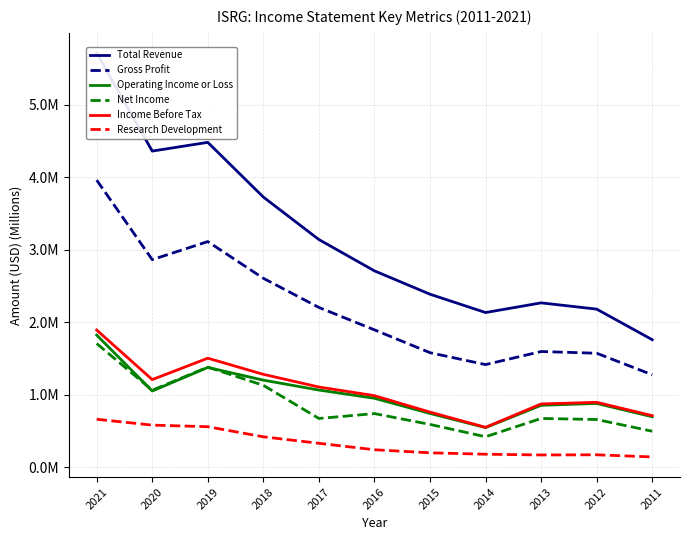

Reading left to right, list all the values displayed in this chart.

Total Revenue: 2021=5.7	2020=4.4	2019=4.5	2018=3.7	2017=3.1	2016=2.7	2015=2.4	2014=2.1	2013=2.3	2012=2.2	2011=1.8
Gross Profit: 2021=4.0	2020=2.9	2019=3.1	2018=2.6	2017=2.2	2016=1.9	2015=1.6	2014=1.4	2013=1.6	2012=1.6	2011=1.3
Operating Income or Loss: 2021=1.8	2020=1.0	2019=1.4	2018=1.2	2017=1.1	2016=0.9	2015=0.7	2014=0.5	2013=0.9	2012=0.9	2011=0.7
Net Income: 2021=1.7	2020=1.1	2019=1.4	2018=1.1	2017=0.7	2016=0.7	2015=0.6	2014=0.4	2013=0.7	2012=0.7	2011=0.5
Income Before Tax: 2021=1.9	2020=1.2	2019=1.5	2018=1.3	2017=1.1	2016=1.0	2015=0.8	2014=0.5	2013=0.9	2012=0.9	2011=0.7
Research Development: 2021=0.7	2020=0.6	2019=0.6	2018=0.4	2017=0.3	2016=0.2	2015=0.2	2014=0.2	2013=0.2	2012=0.2	2011=0.1